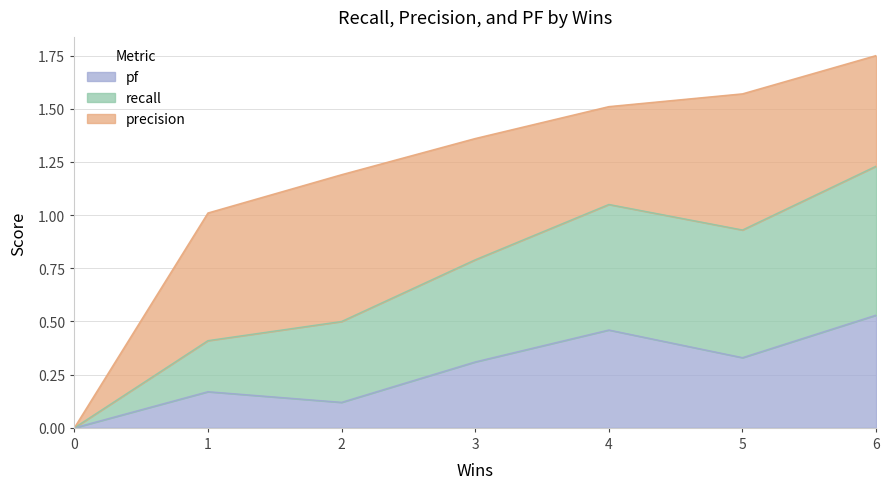

What is the average value of the pf series?

0.3